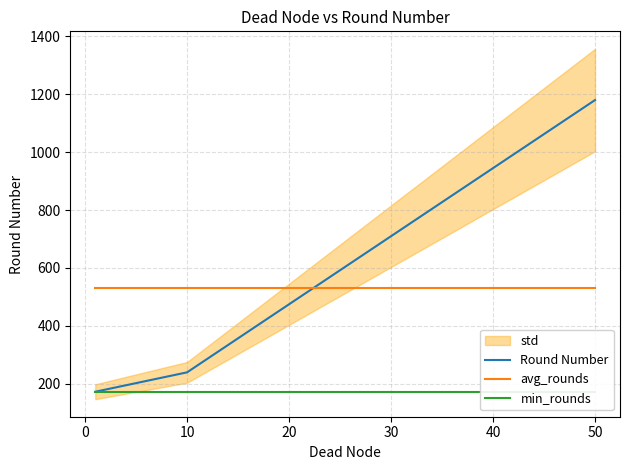

Is it true that Round Number equals 1180.0 at 50?

True